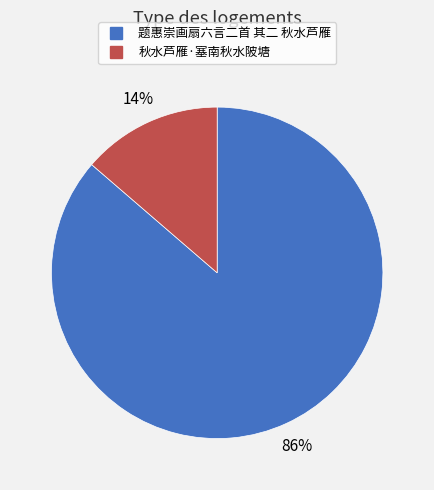

The 秋水芦雁·塞南秋水陂塘 slice represents 14% of the pie. True or false?

True